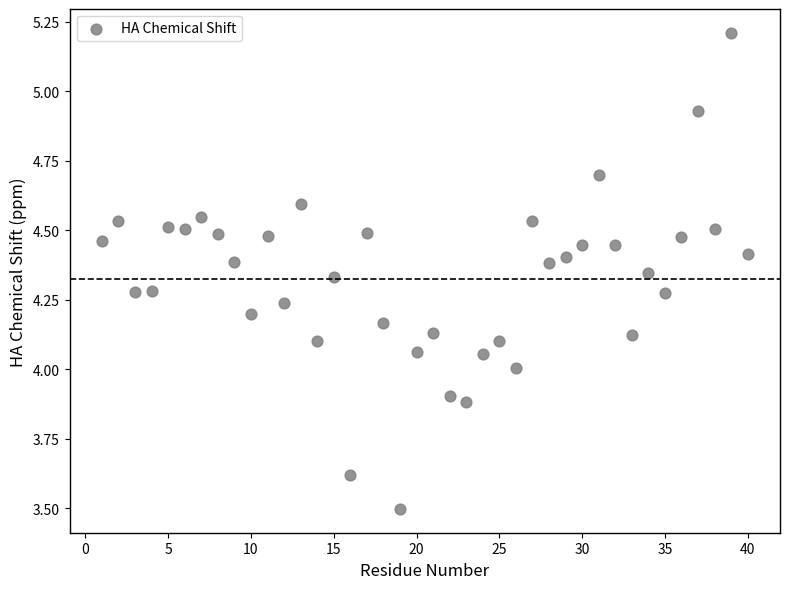

What is the range of X values (max minus min)?

39.0